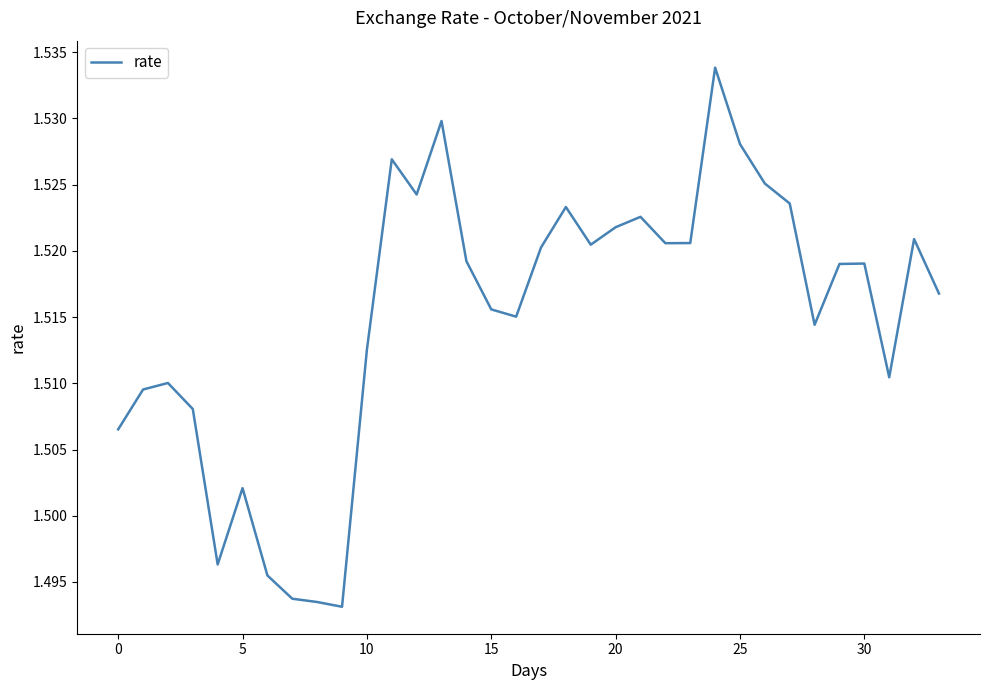

Reading left to right, what are all the values shown in this chart?

1.5	1.5	1.5	1.5	1.5	1.5	1.5	1.5	1.5	1.5	1.5	1.5	1.5	1.5	1.5	1.5	1.5	1.5	1.5	1.5	1.5	1.5	1.5	1.5	1.5	1.5	1.5	1.5	1.5	1.5	1.5	1.5	1.5	1.5